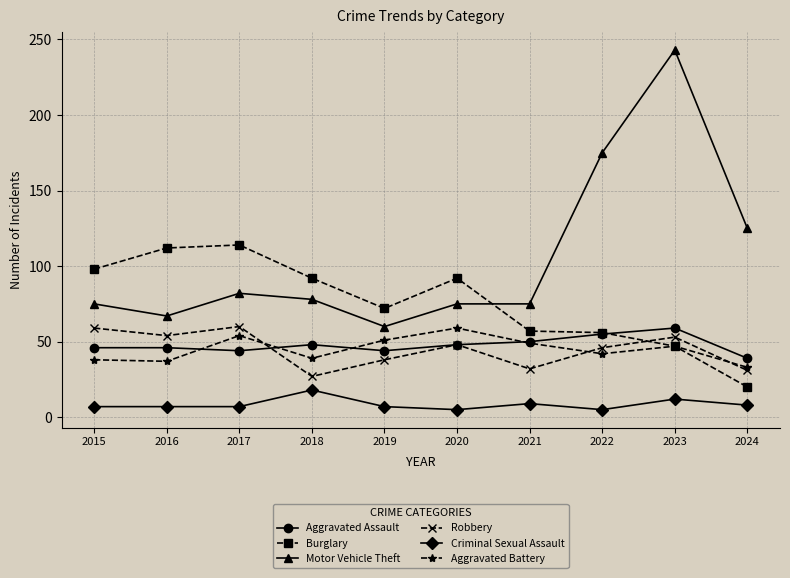

In Robbery, how many points are lower than both neighbors (excluding endpoints)?

3